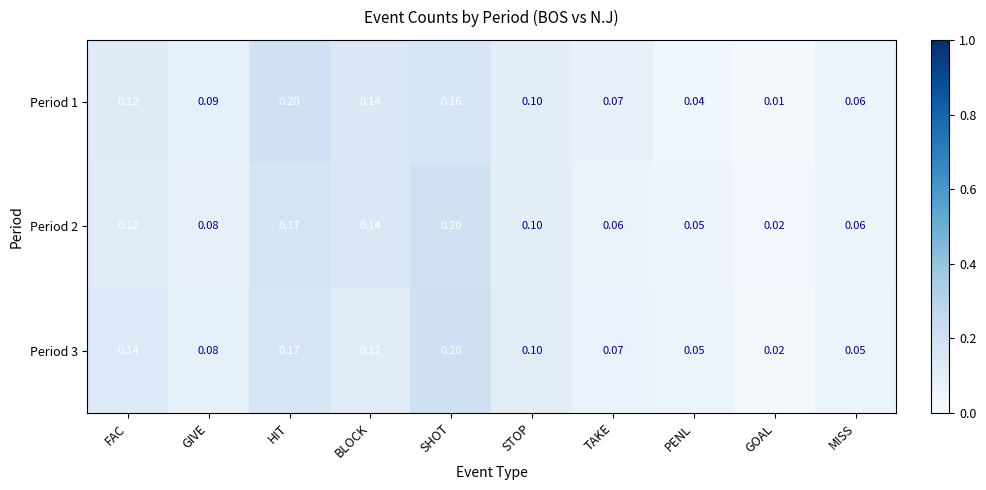

Which category has the lowest value in the Period 1 series?

GOAL